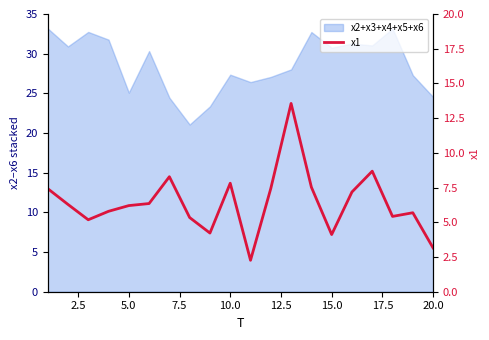

What is the difference between the maximum and second lowest values?

10.4